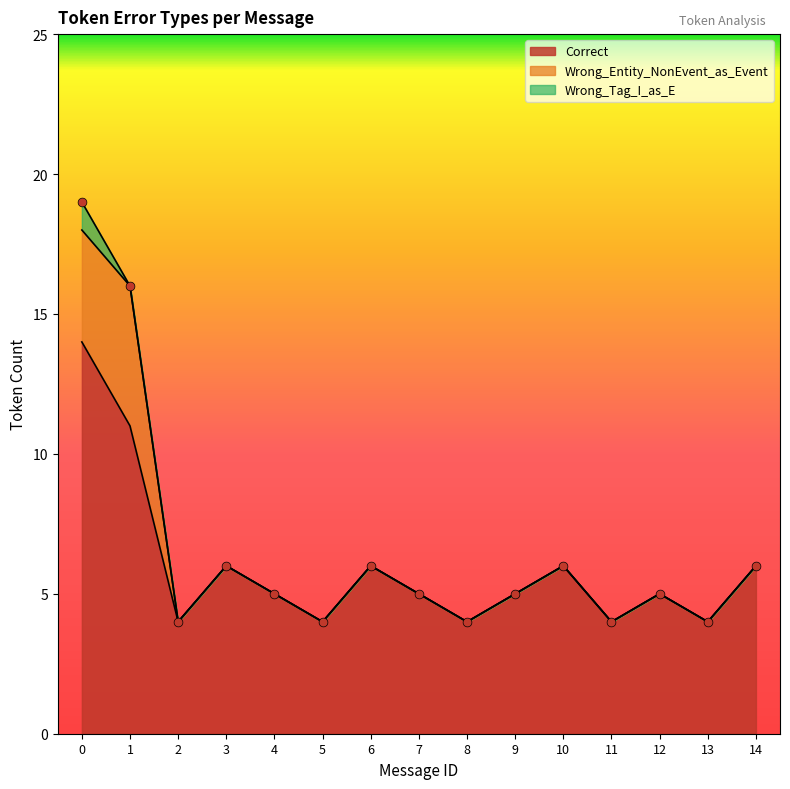

Which series has the largest Y range (max minus min)?

Correct